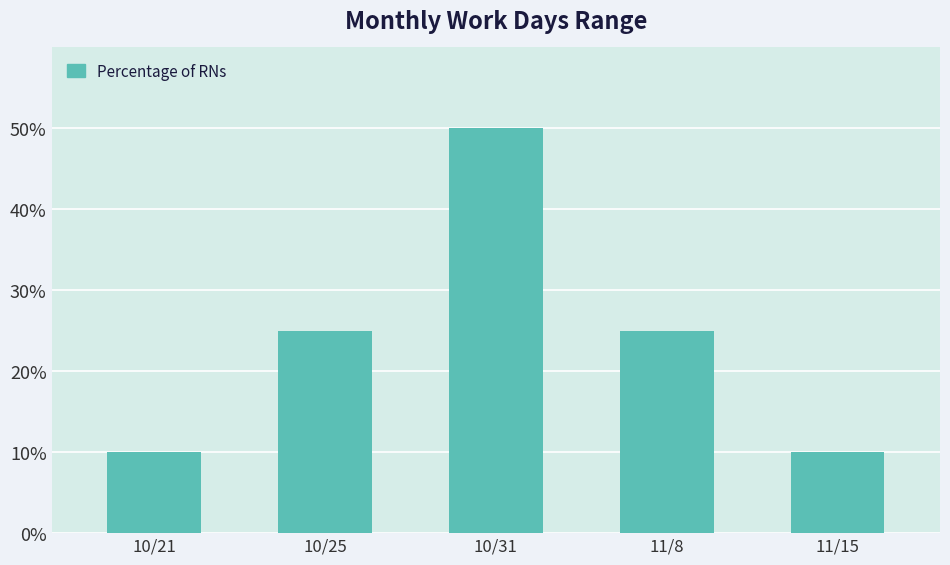

How many distinct data groups are displayed?

1